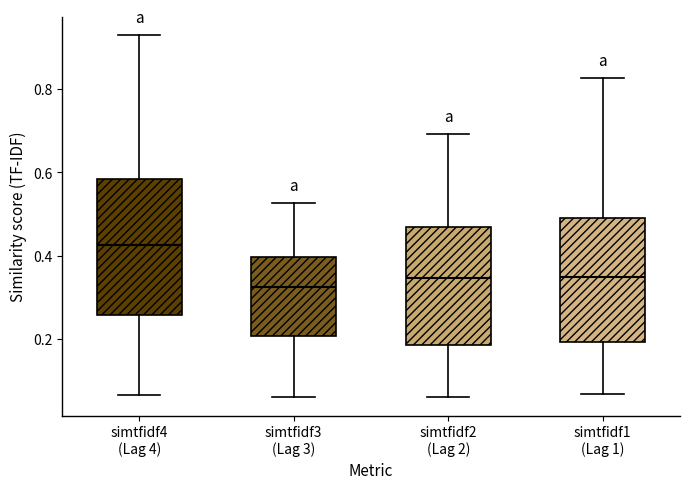

Reading left to right, read every box against the y-axis: the position of its median line, the range the box covers, and the ends of its whiskers. The values are not printed on the chart, so give them approximately, as read against the axis.

simtfidf4 (Lag 4): median 0.42, box 0.26 to 0.58, whiskers 0.06 to 0.94
simtfidf3 (Lag 3): median 0.32, box 0.20 to 0.40, whiskers 0.06 to 0.52
simtfidf2 (Lag 2): median 0.34, box 0.18 to 0.46, whiskers 0.06 to 0.70
simtfidf1 (Lag 1): median 0.34, box 0.20 to 0.50, whiskers 0.06 to 0.82